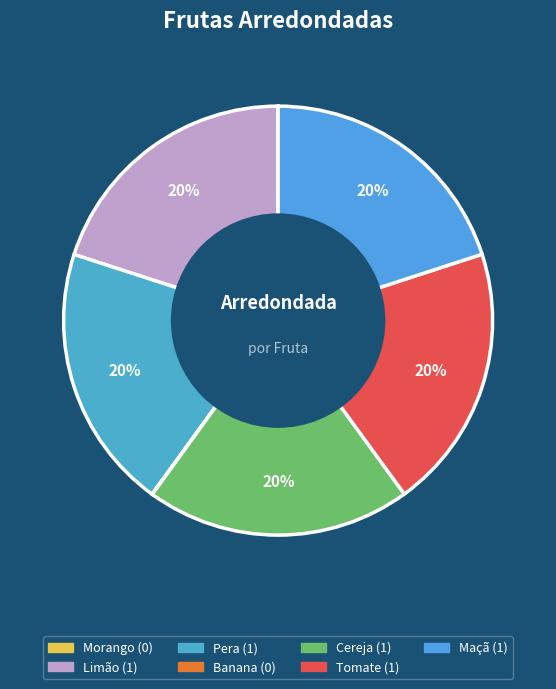

What percentage is the Pera slice, to the nearest percent?

20%